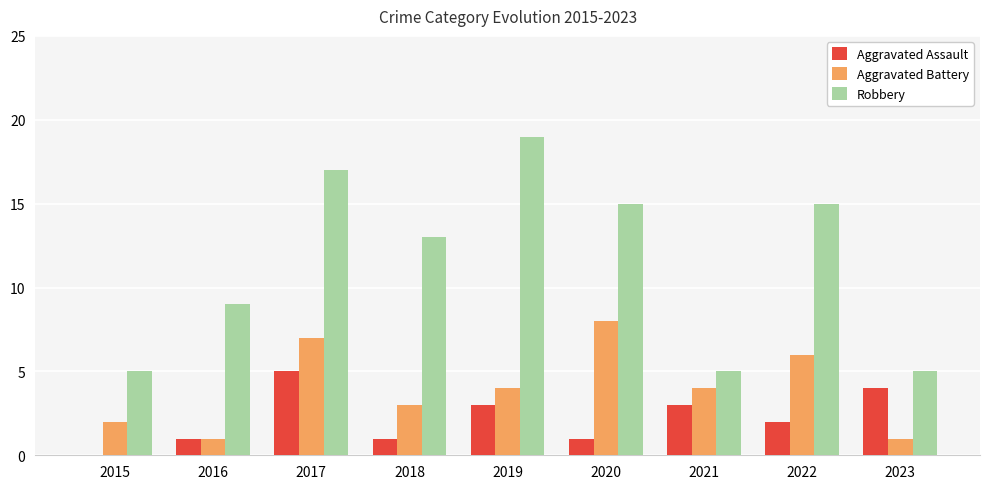

Reading right to left, list all the values displayed in this chart.

Aggravated Assault: 2023=4	2022=2	2021=3	2020=1	2019=3	2018=1	2017=5	2016=1	2015=0
Aggravated Battery: 2023=1	2022=6	2021=4	2020=8	2019=4	2018=3	2017=7	2016=1	2015=2
Robbery: 2023=5	2022=15	2021=5	2020=15	2019=19	2018=13	2017=17	2016=9	2015=5